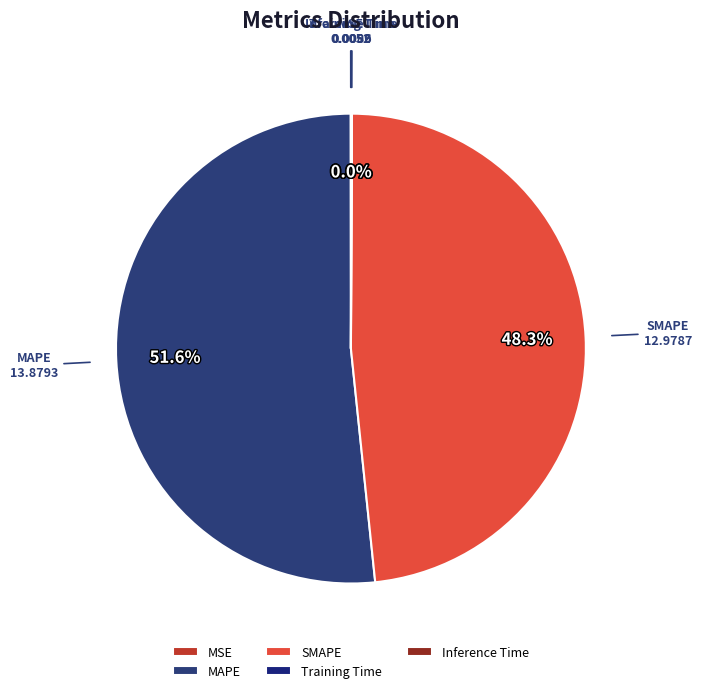

Does any single category account for the majority?

Yes